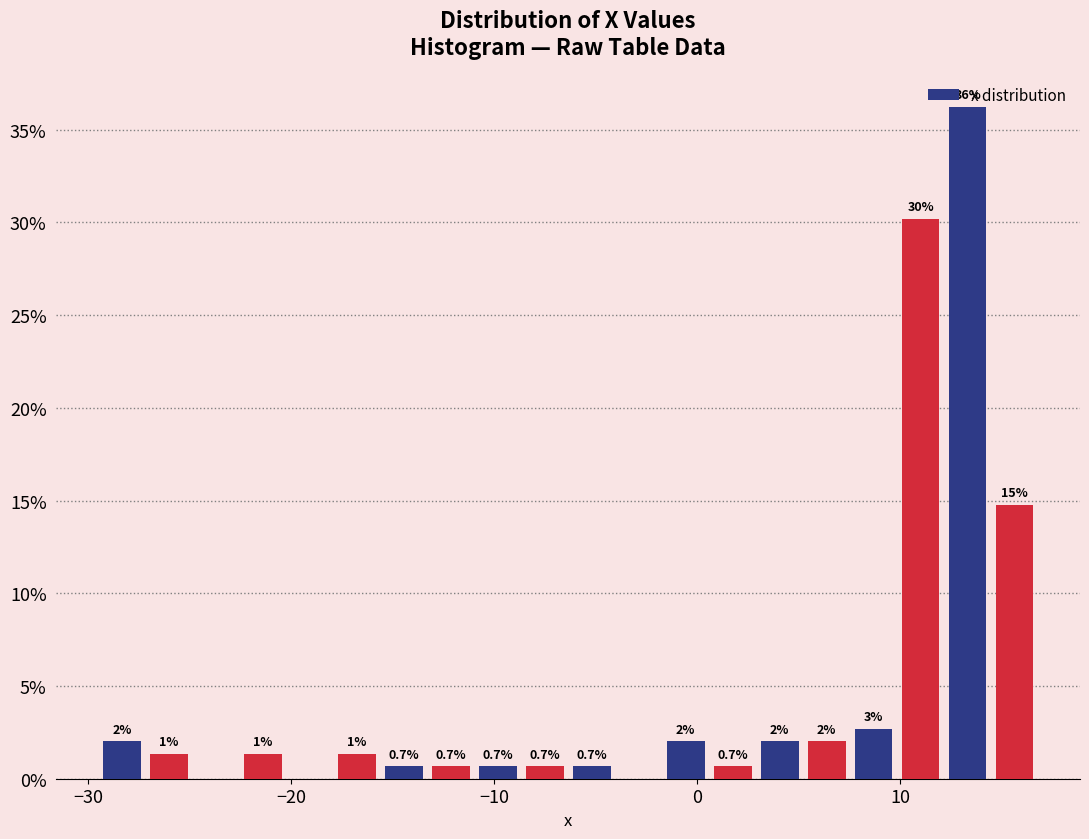

Around what value on the x-axis is the tallest bar? Give the approximate position of its centre, as read against the axis.

13